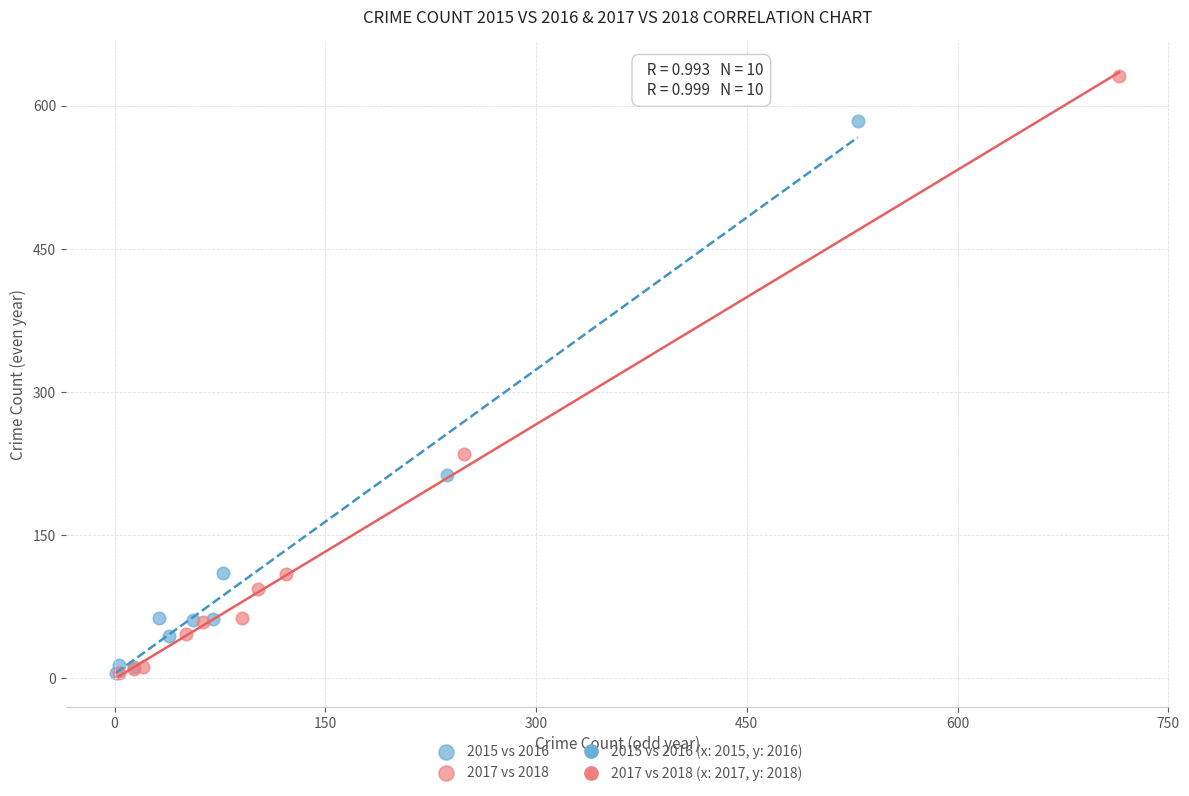

Which series has the largest Y range (max minus min)?

2017 vs 2018